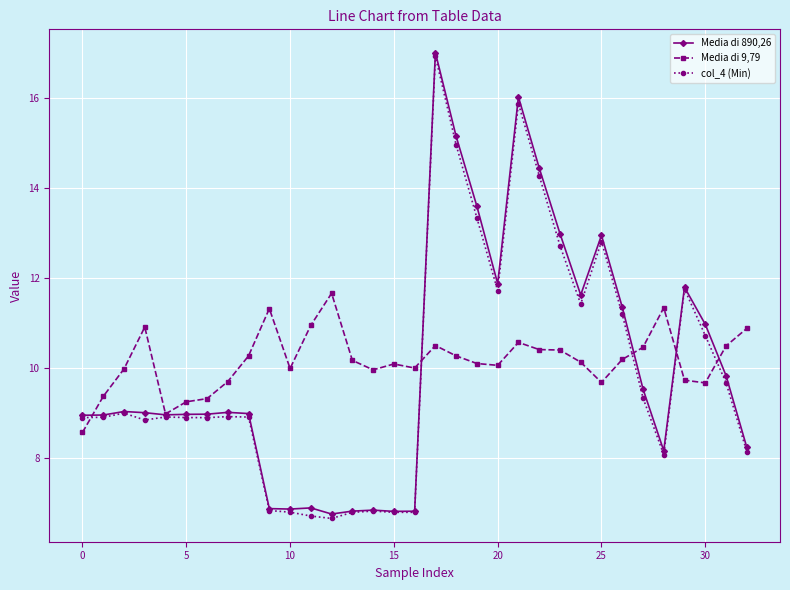

What is the lowest value of the col_4 (Min) series?

6.6